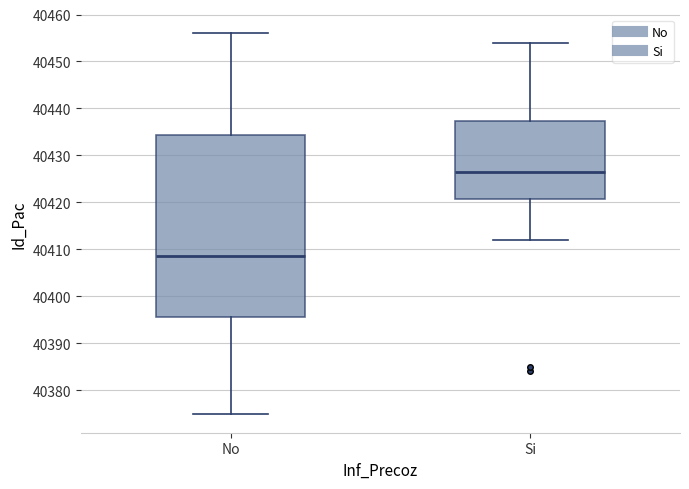

Reading left to right, transcribe this box plot: for each box, give where its median line is, the range the box spans, and where its two whiskers end, as read against the y-axis. The values are not printed on the chart, so give them approximately, as read against the axis.

No: median 40409, box 40396 to 40434, whiskers 40375 to 40456
Si: median 40427, box 40421 to 40437, whiskers 40412 to 40454